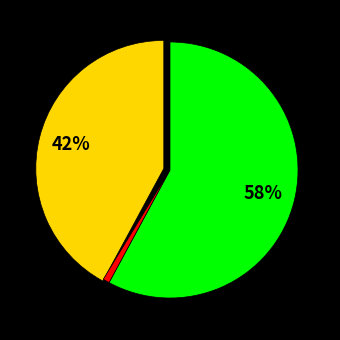

How many segments does this pie chart have?

3